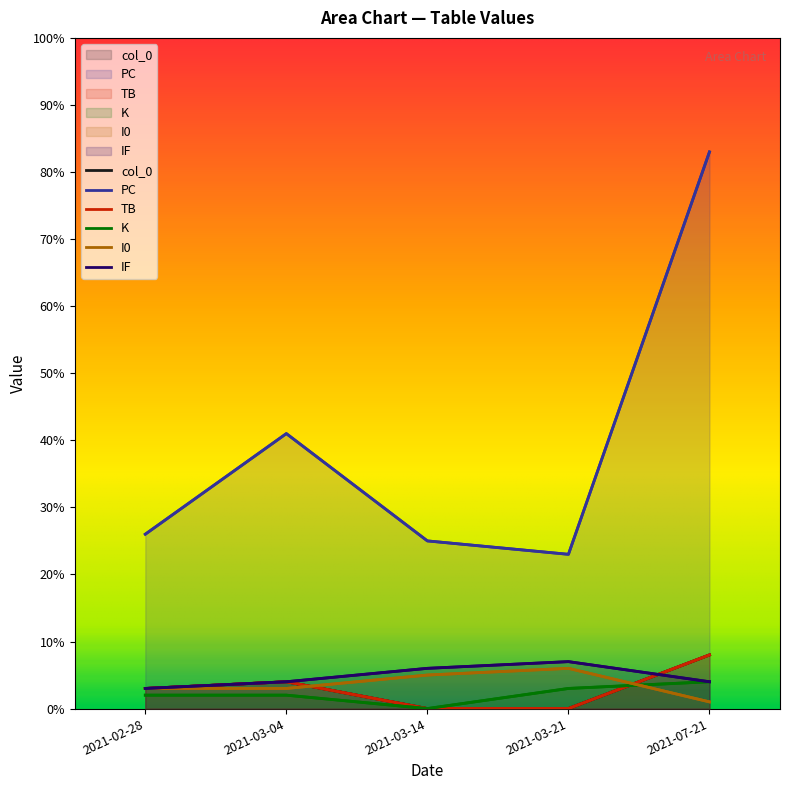

List the series in order of their peak value, lowest first.

K, I0, IF, col_0, TB, PC